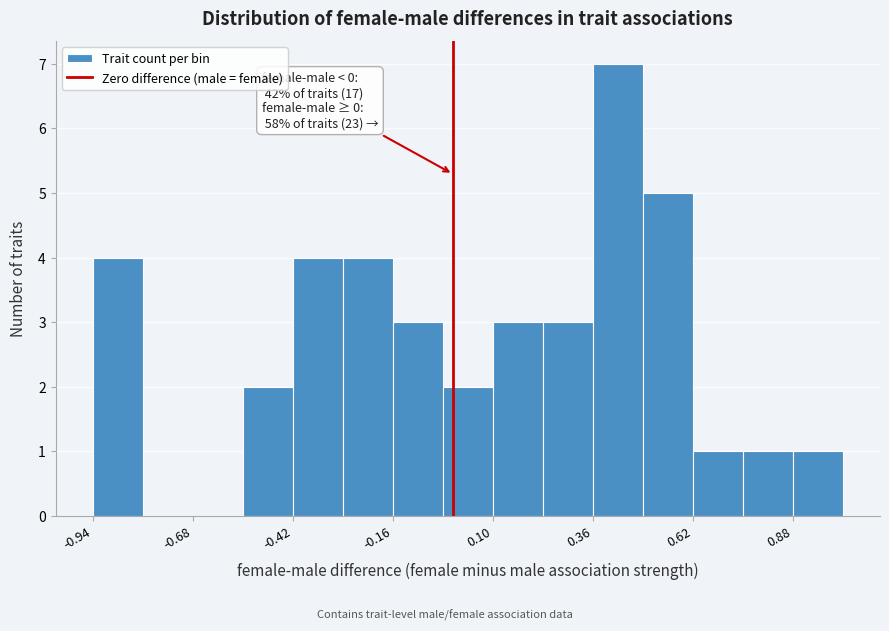

Read against the x-axis, roughly where is the centre of the tallest bar?

0.45